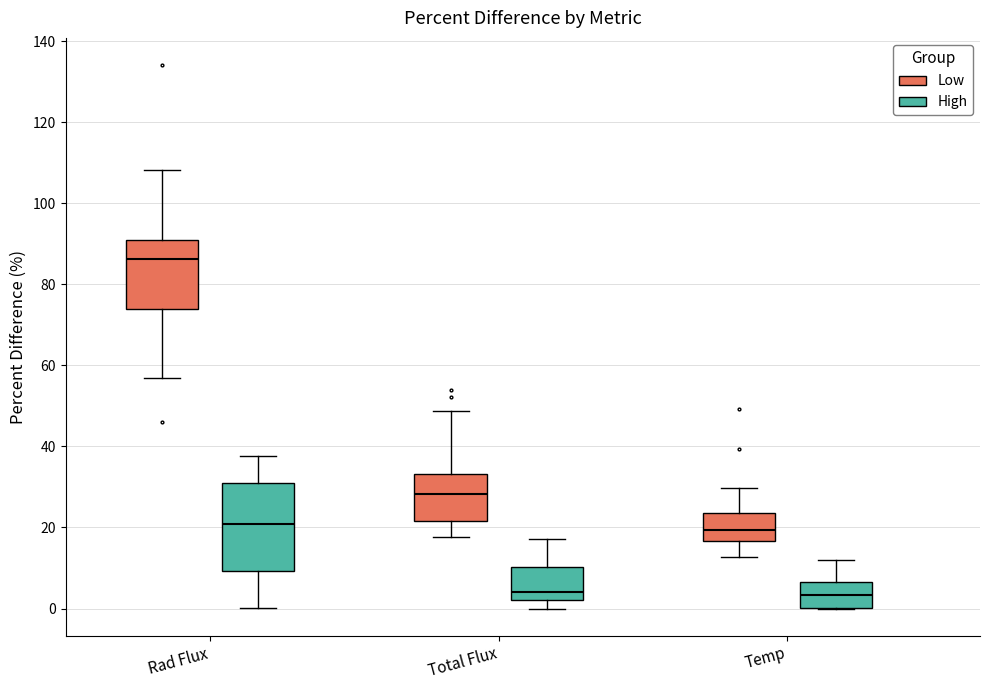

Where does the median line of the box for Rad Flux (Low) sit on the y-axis? The values are not printed on the chart, so give them approximately, as read against the axis.

86